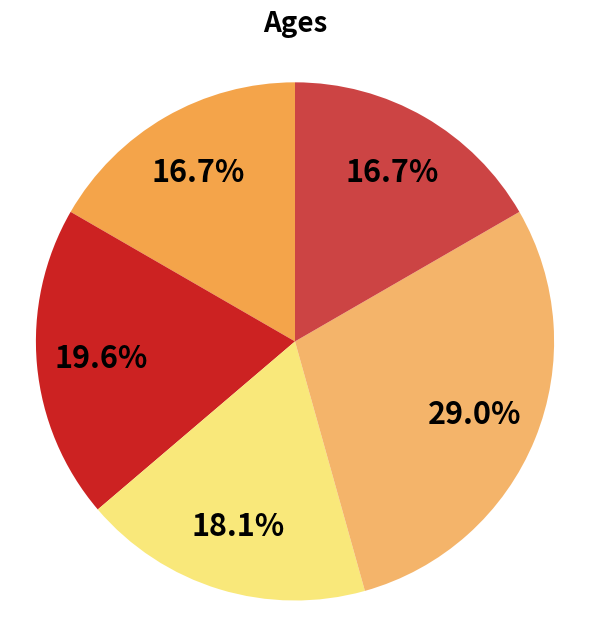

Count the number of slices in the pie.

5